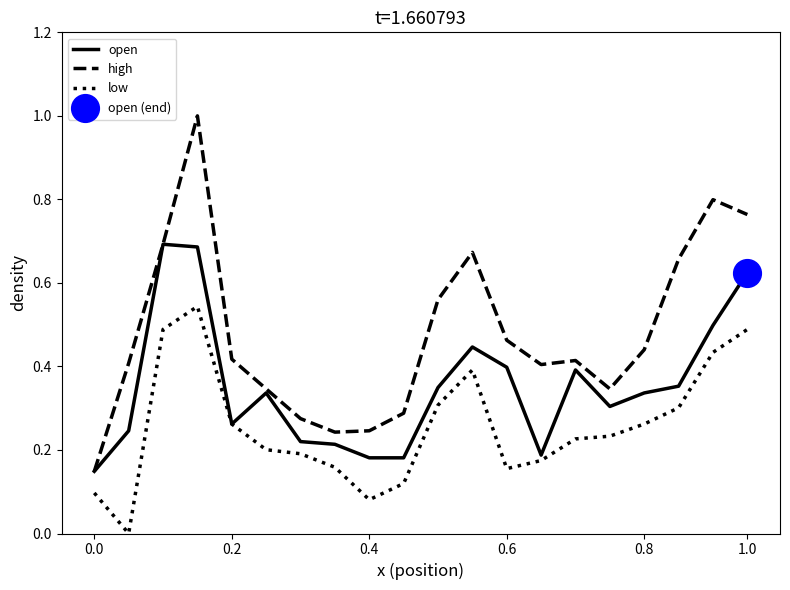

Which series has the largest total across all categories?

high